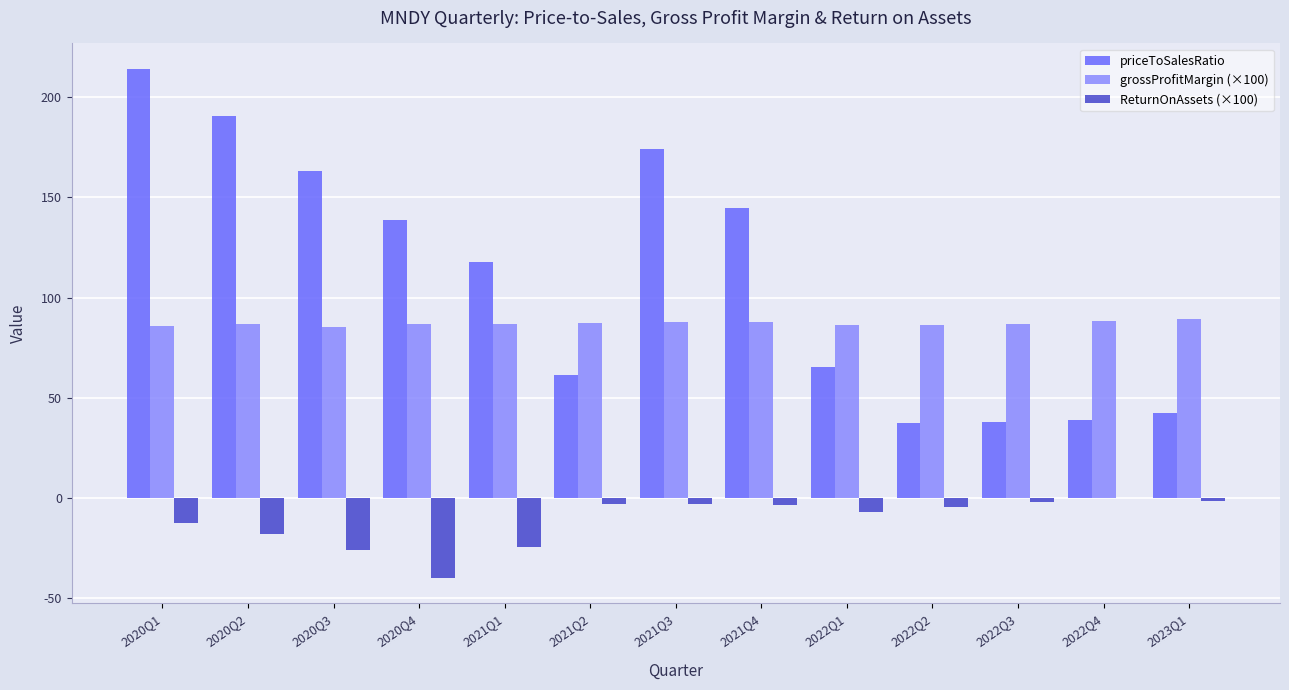

How many groups of bars are there?

13